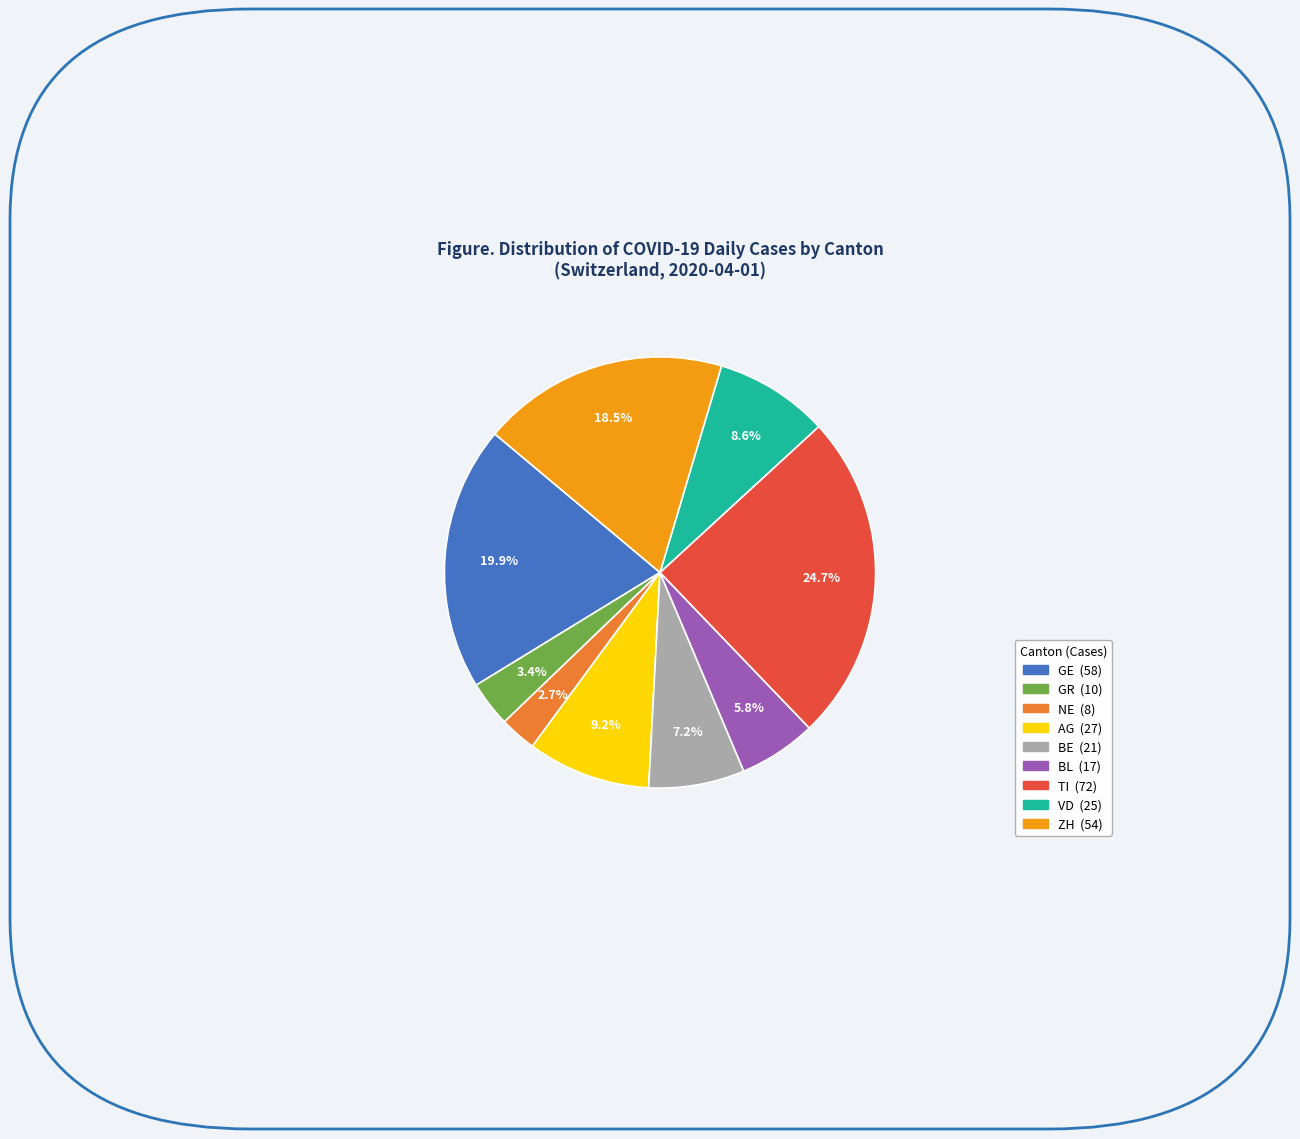

Is there a majority slice in this chart?

No